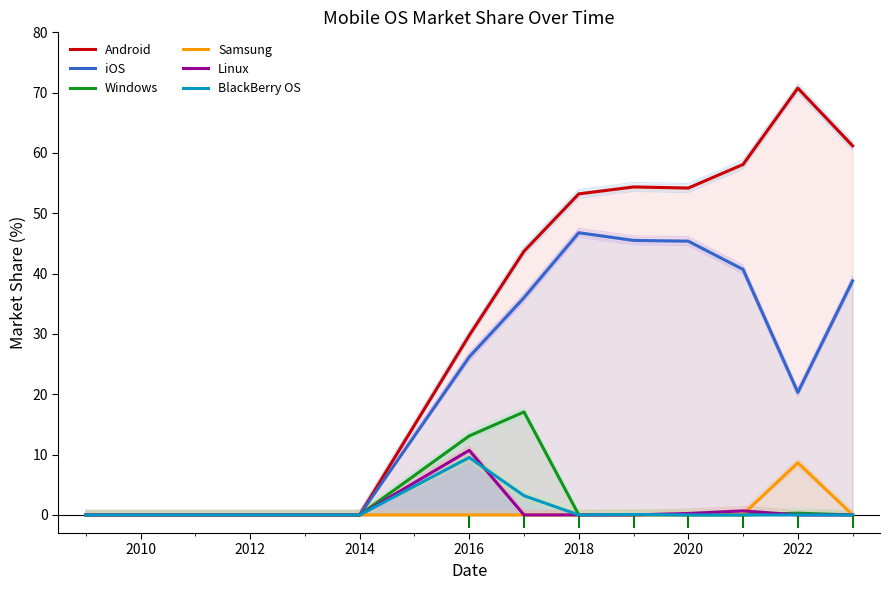

How many lines are shown in the chart?

6